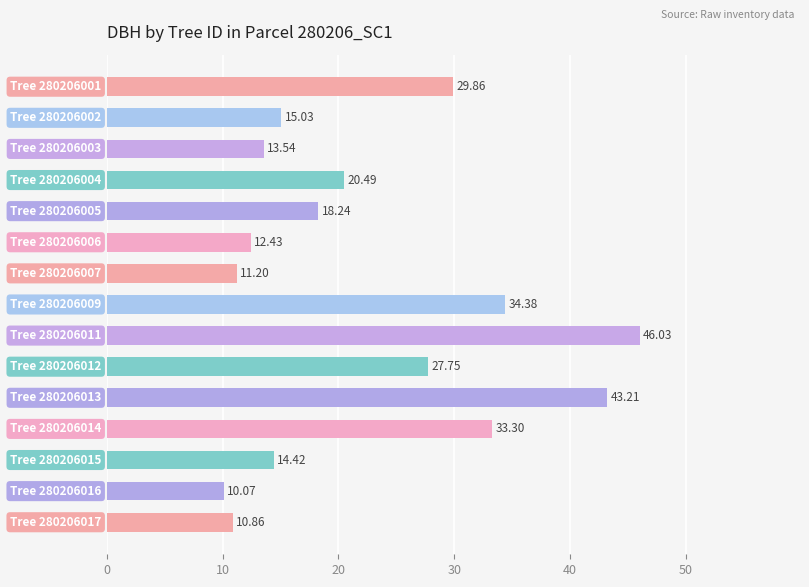

How many data points does each series have?

15